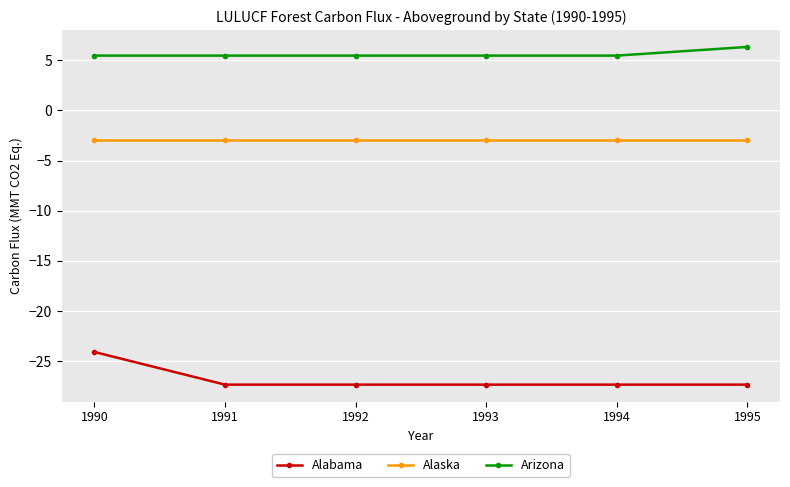

True or false: Alabama and Arizona cross at least once.

False